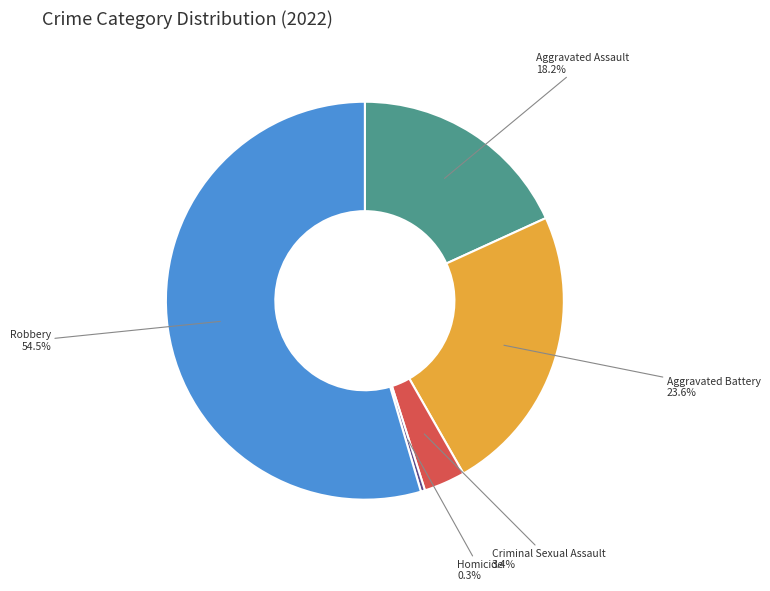

Which has a higher value, Aggravated Assault or Homicide?

Aggravated Assault